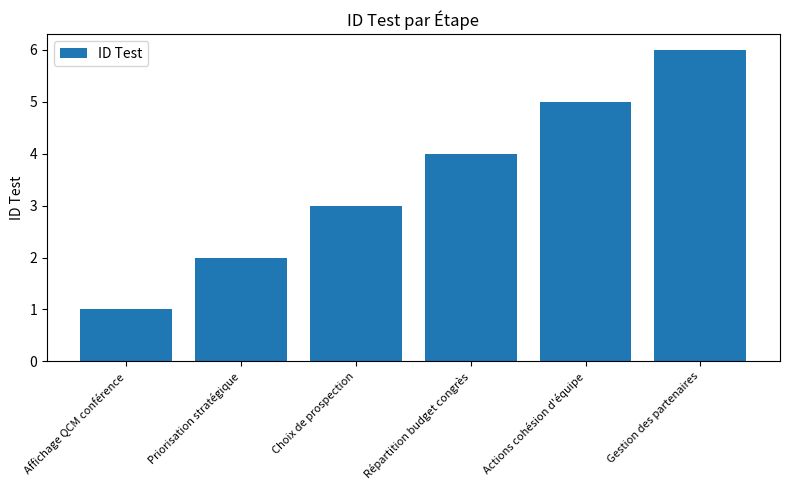

Between Gestion des partenaires and Répartition budget congrès, which is larger?

Gestion des partenaires